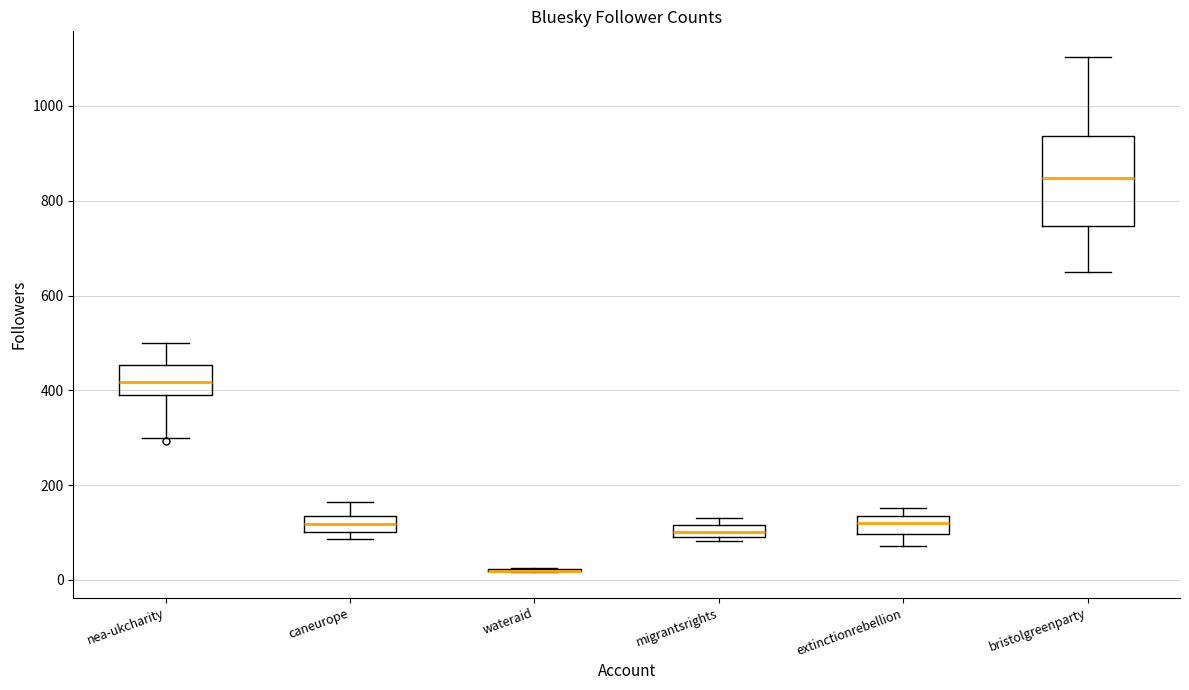

Where is the lower edge of the box for extinctionrebellion on the y-axis? The values are not printed on the chart, so give them approximately, as read against the axis.

100